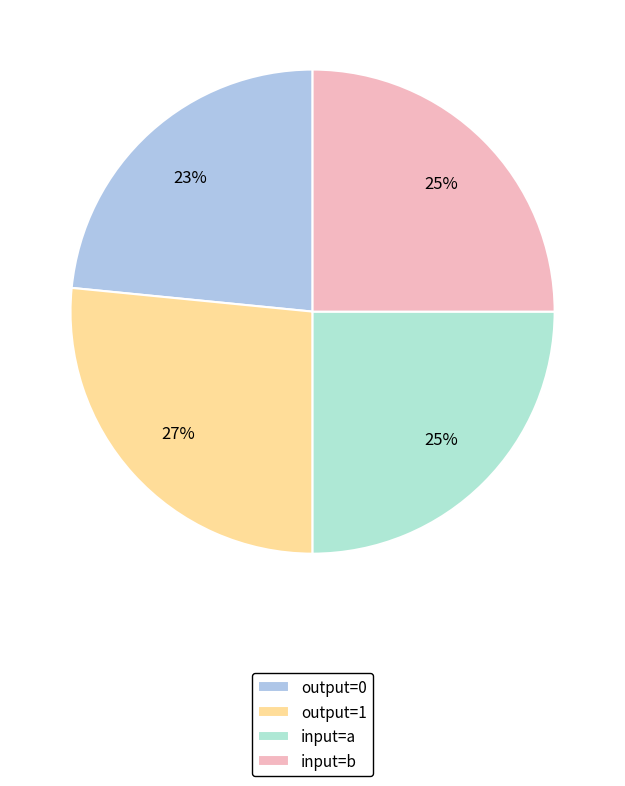

How many slices are in this pie chart?

4